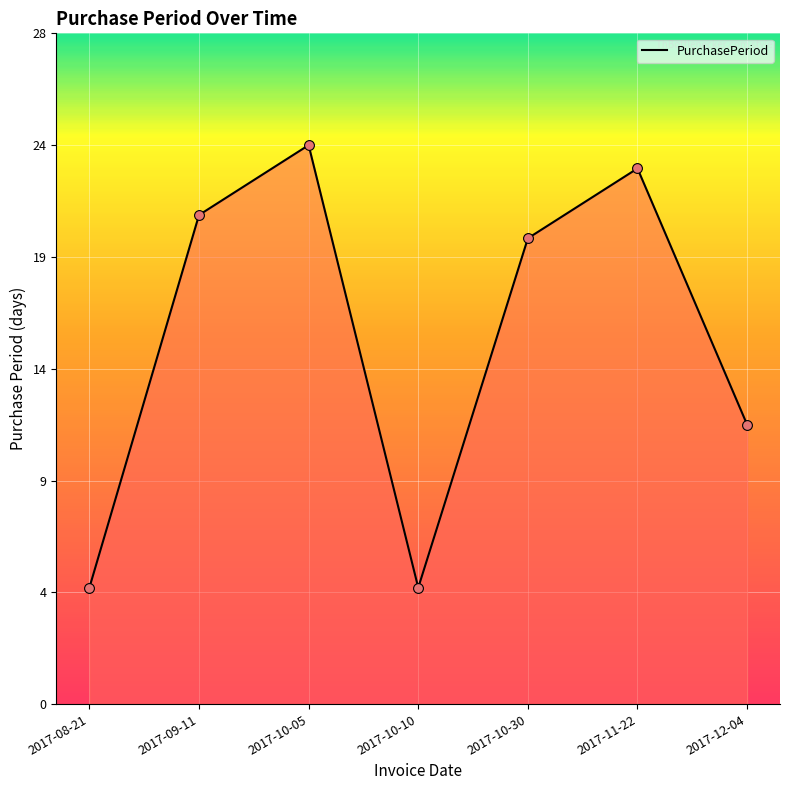

Which has a higher value, 2017-10-05 or 2017-10-30?

2017-10-05